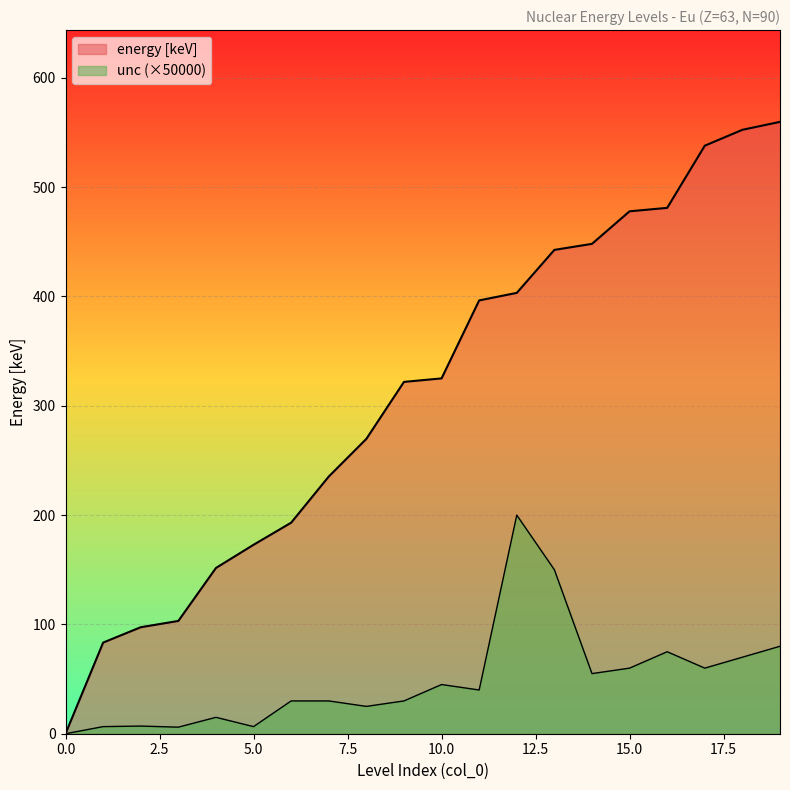

List the series in order of their peak value, lowest first.

unc, energy [keV]